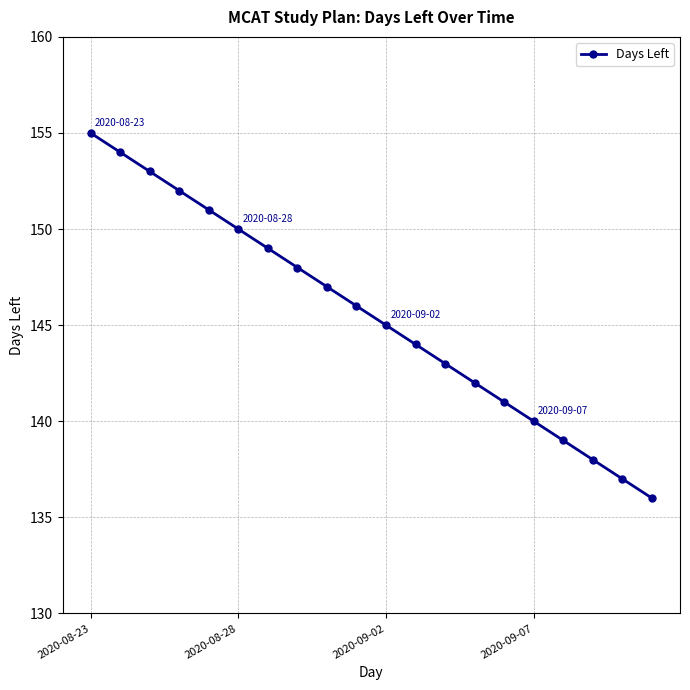

What is the average value?

146